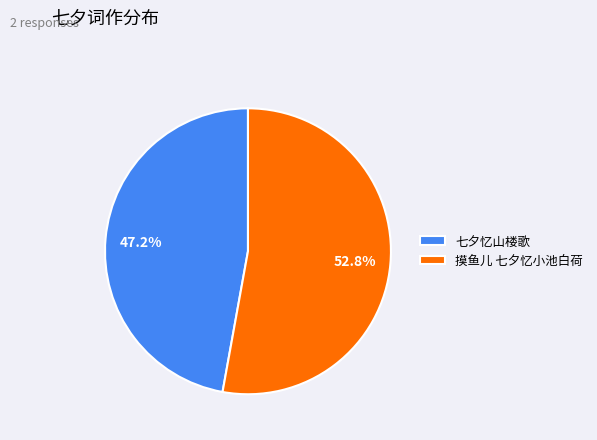

What is the largest slice in the pie chart?

摸鱼儿 七夕忆小池白荷